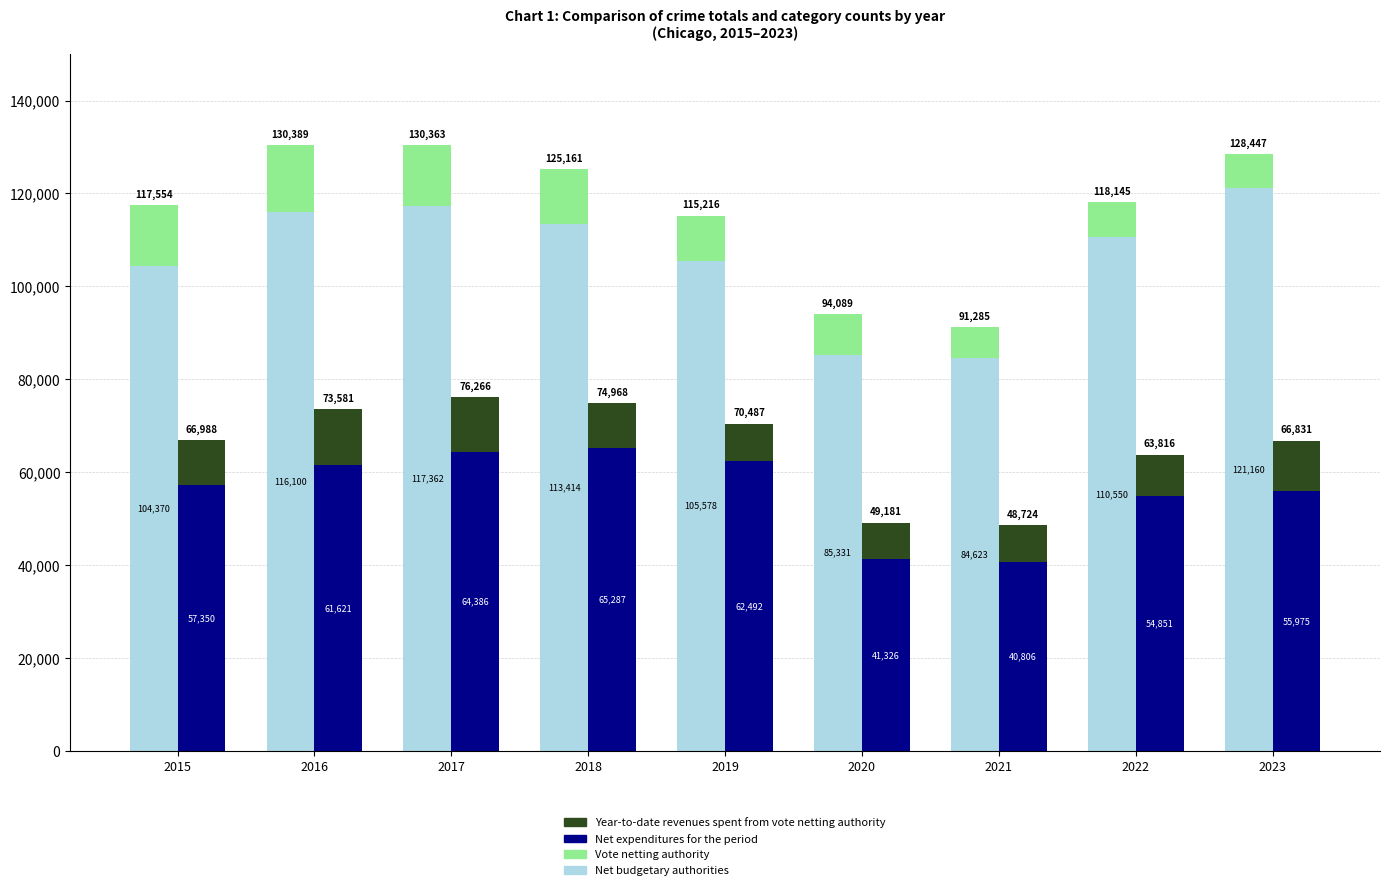

What is the sum of all Net budgetary authorities values?

958488